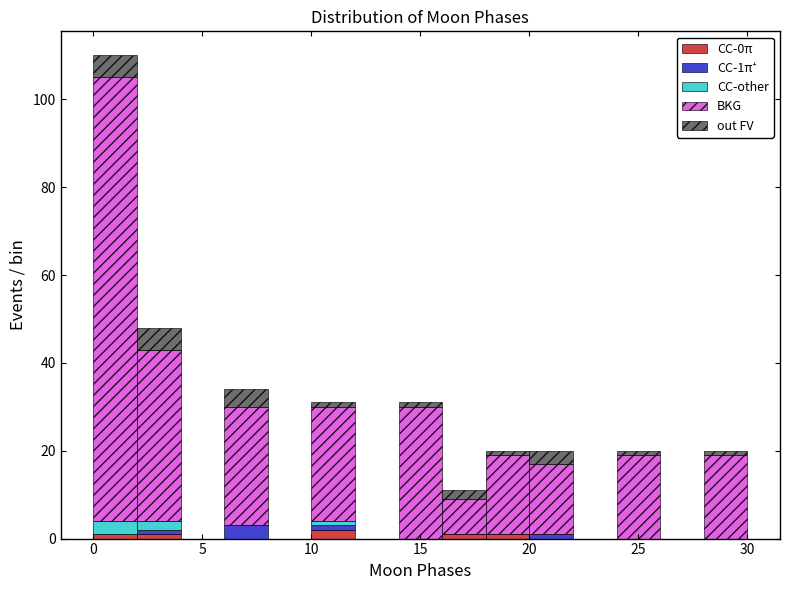

Which range on the x-axis has the tallest stacked bar (by total height)?

0 to 2